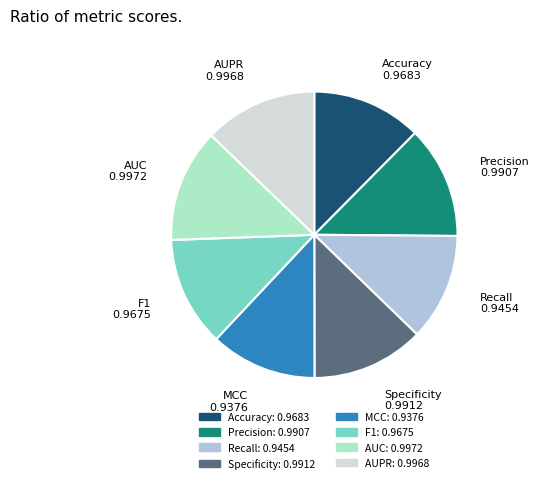

Is the sum of AUC and Recall greater than half?

No